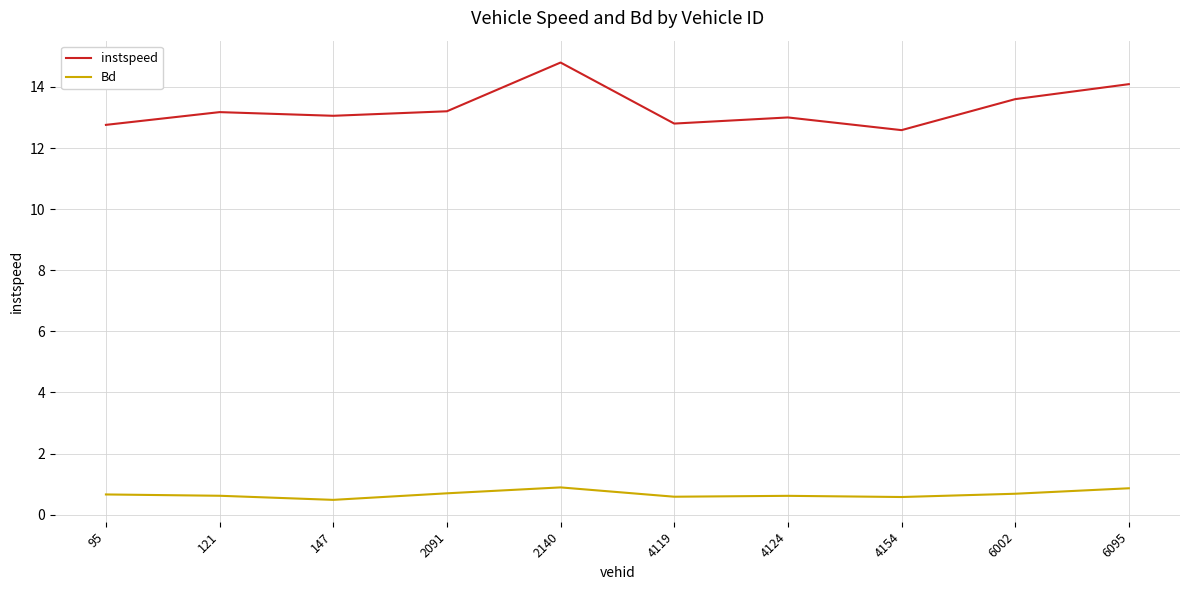

What is the spread (max minus min) of values at 6002?

12.9